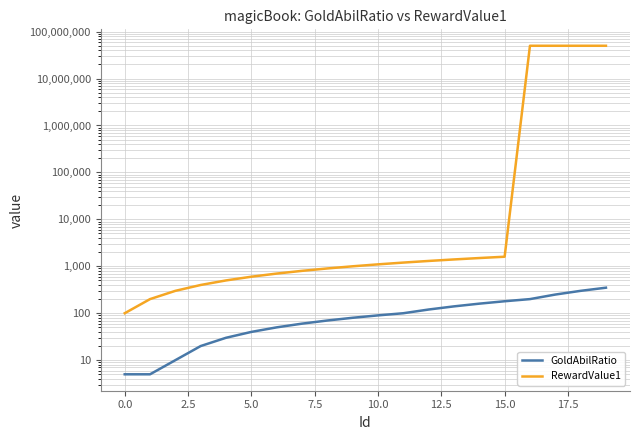

The RewardValue1 series shows 1100 at 10. True or false?

True